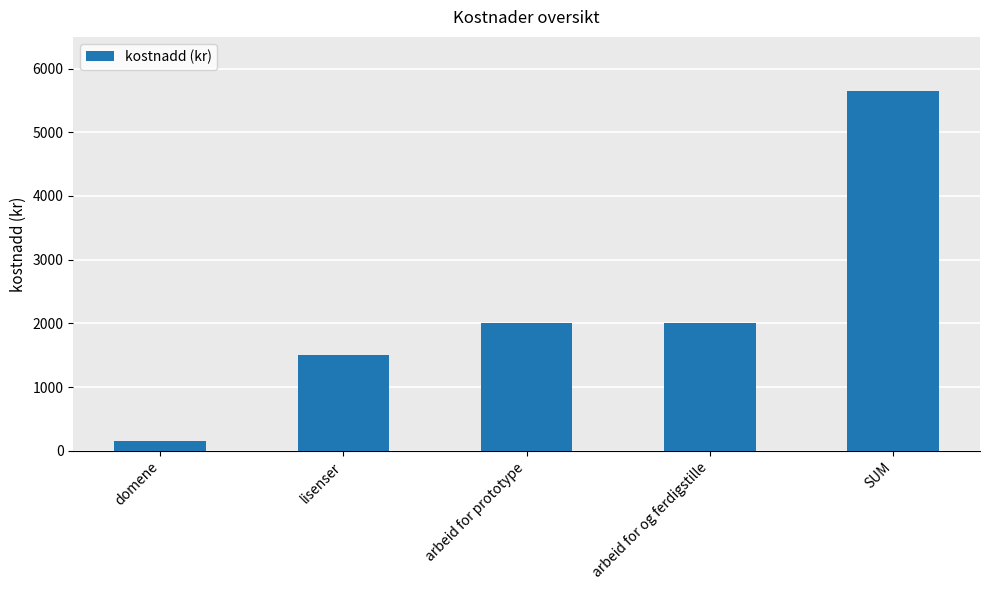

Approximately how many times larger is the value at arbeid for prototype compared to SUM?

0.4